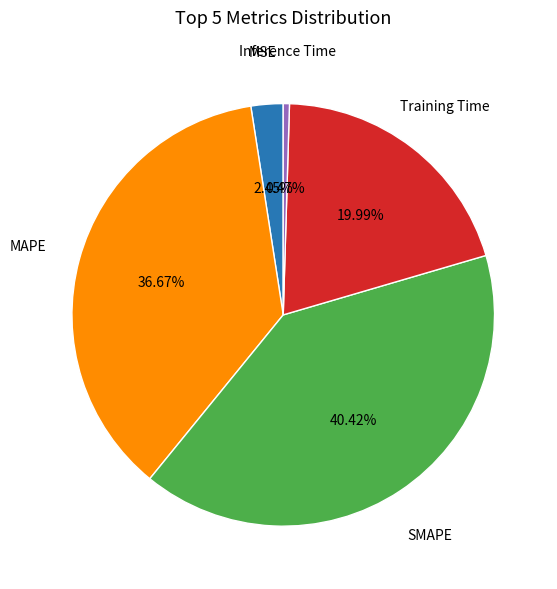

Is there a majority slice in this chart?

No